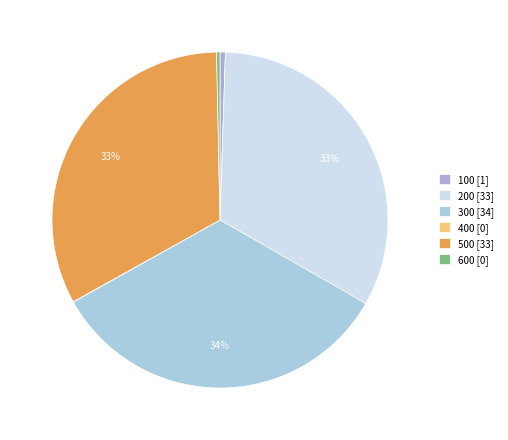

How many segments does this pie chart have?

6